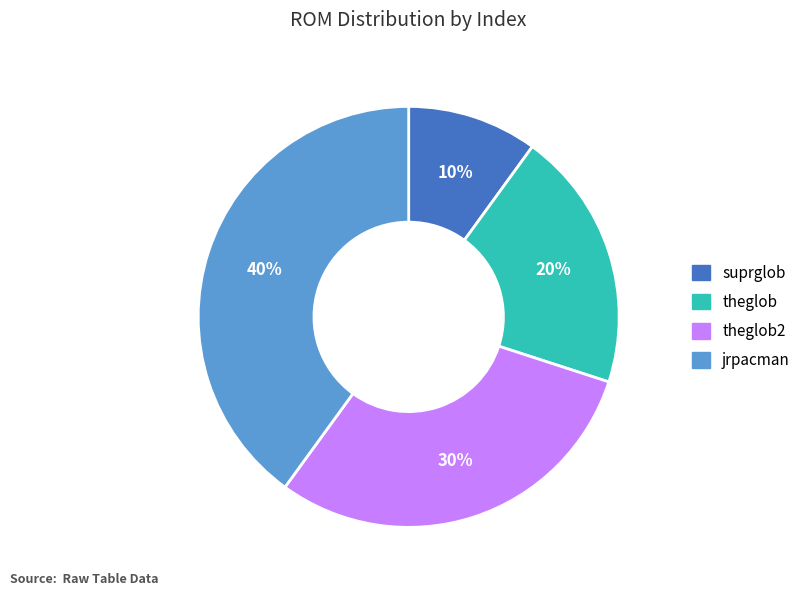

Is there any slice that represents more than half of the pie?

No